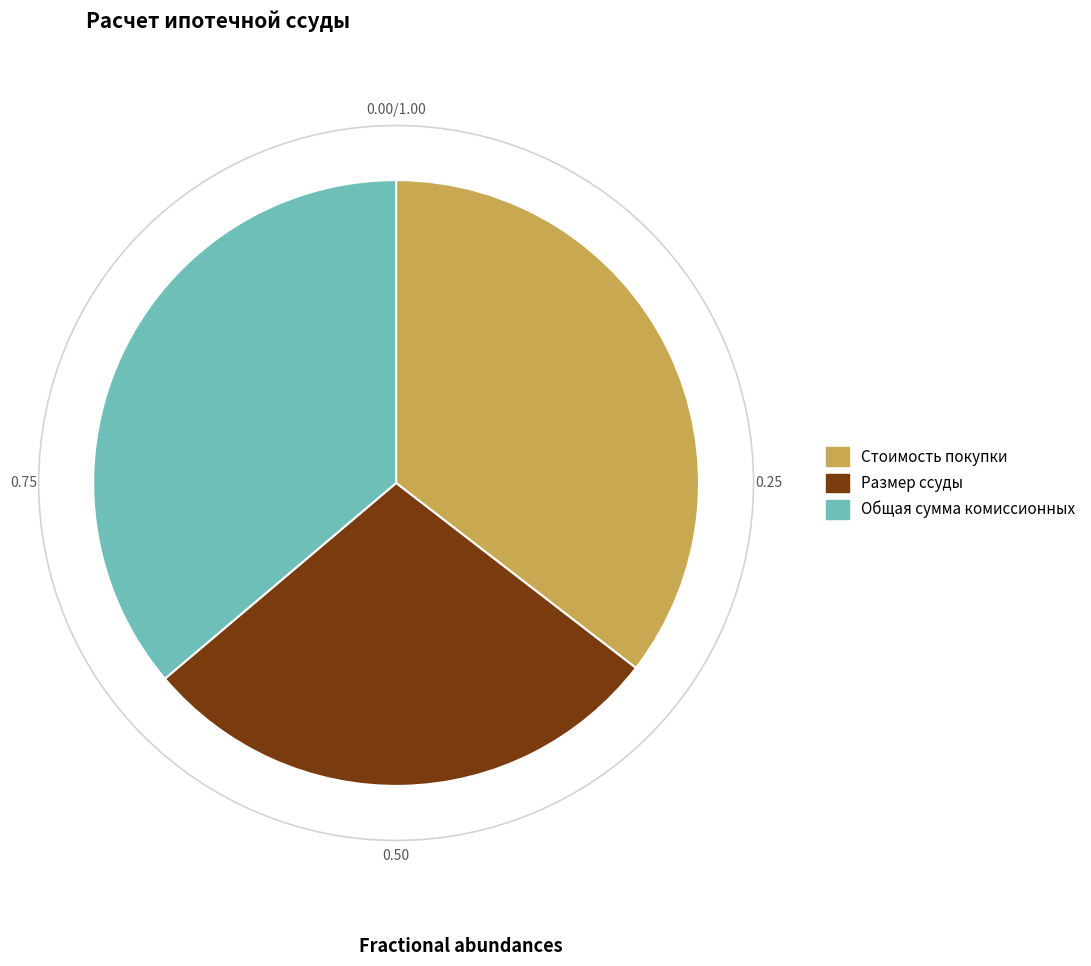

Does Общая сумма комиссионных represent more than half of the total?

No